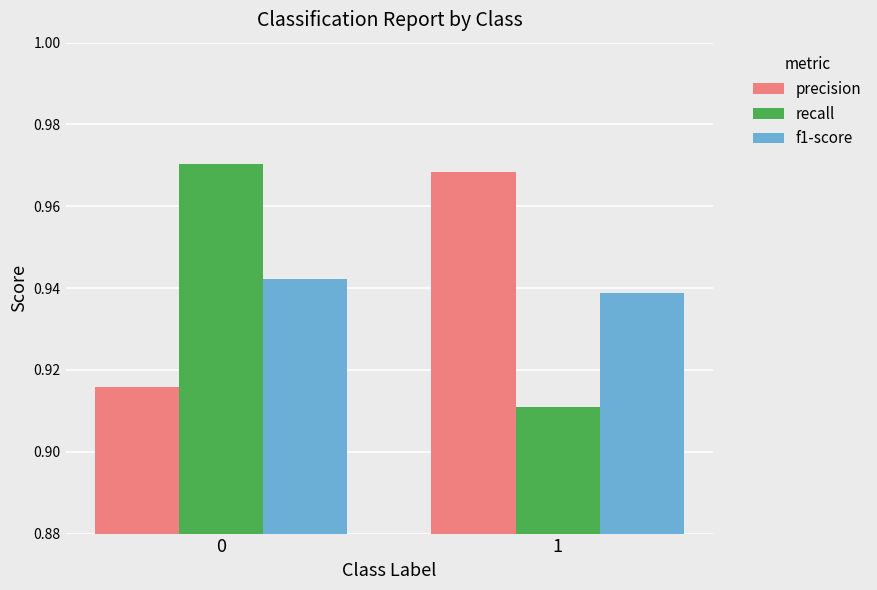

Count the precision values in the range 0 to 1.

2